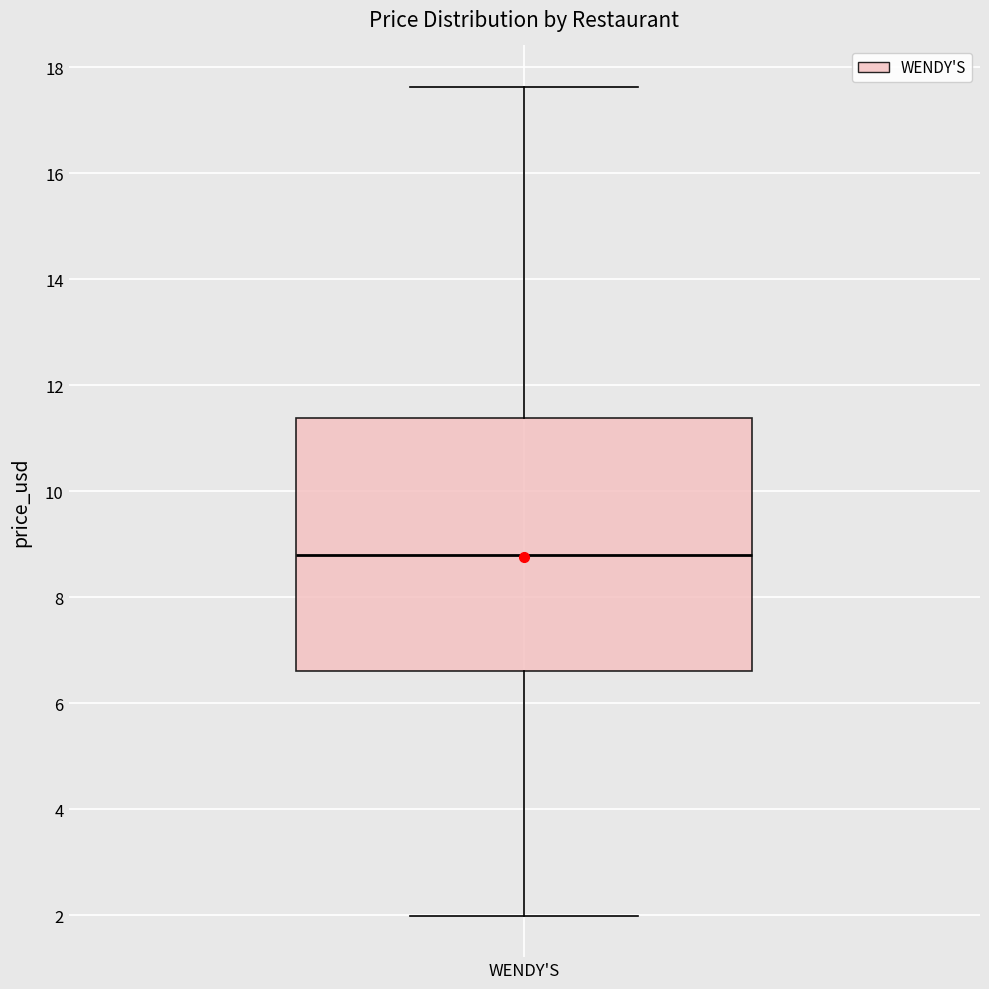

Transcribe this box plot: give where the median line is, the range the box spans, and where the two whiskers end, as read against the y-axis. The values are not printed on the chart, so give them approximately, as read against the axis.

median 8.8, box 6.6 to 11.4, whiskers 2.0 to 17.6